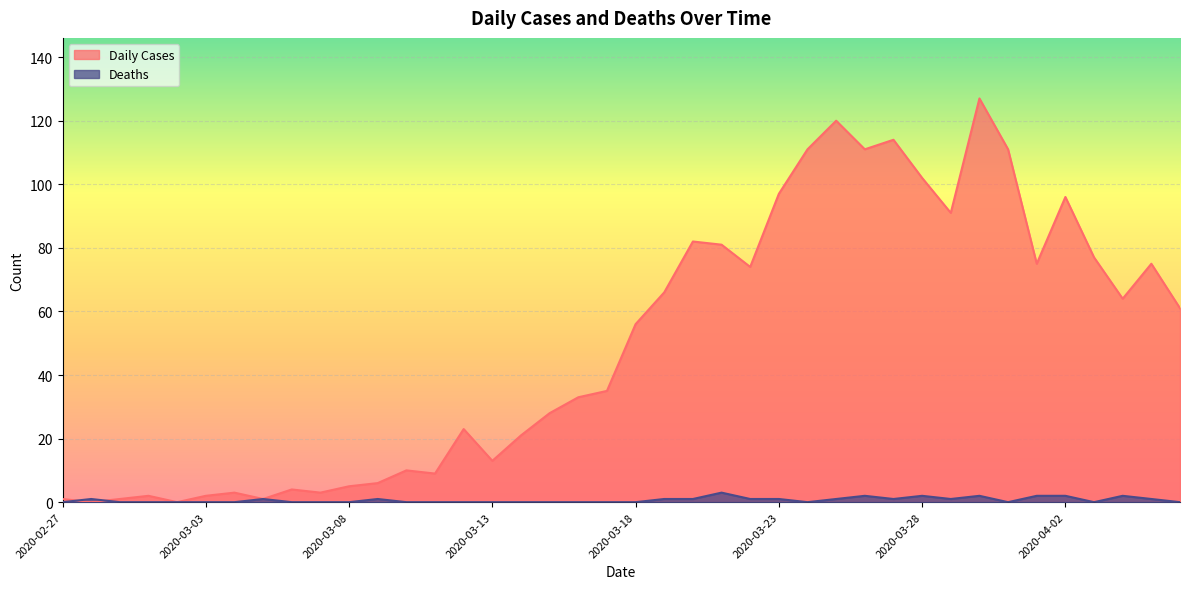

What are all the series names shown in the legend?

Daily Cases, Deaths